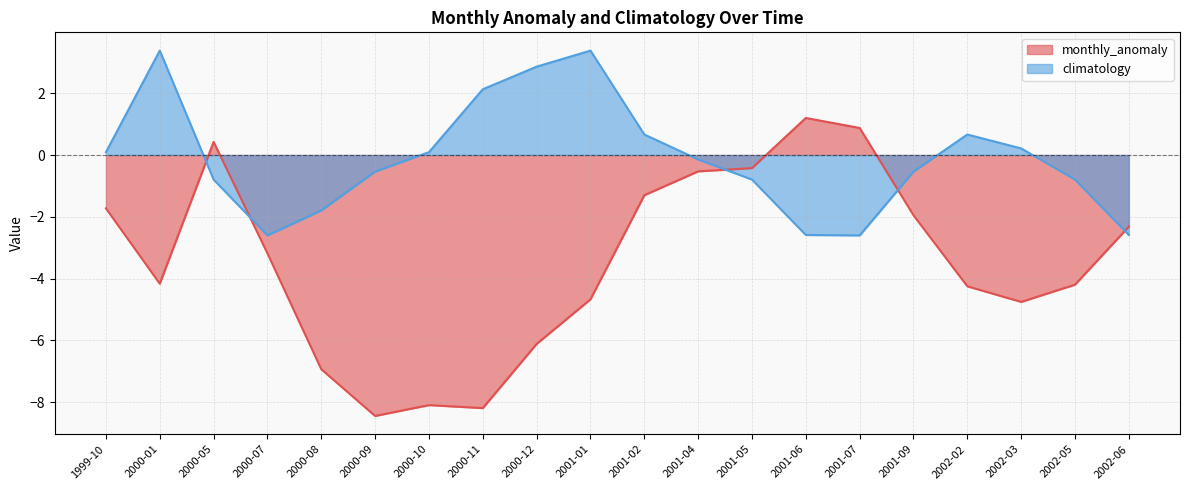

At which category is the sum across all series the highest?

2000-05